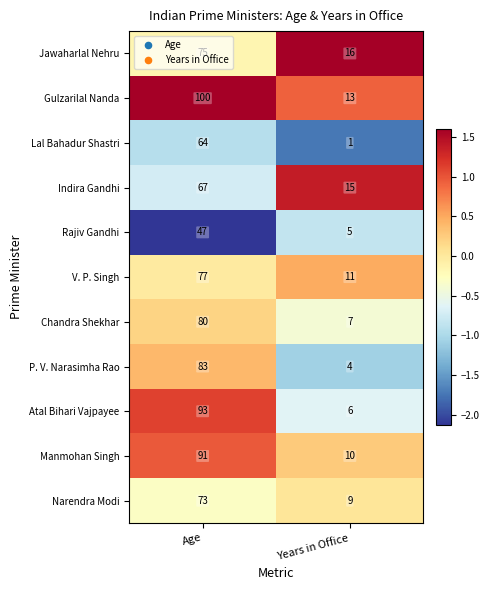

How many distinct data groups are displayed?

11